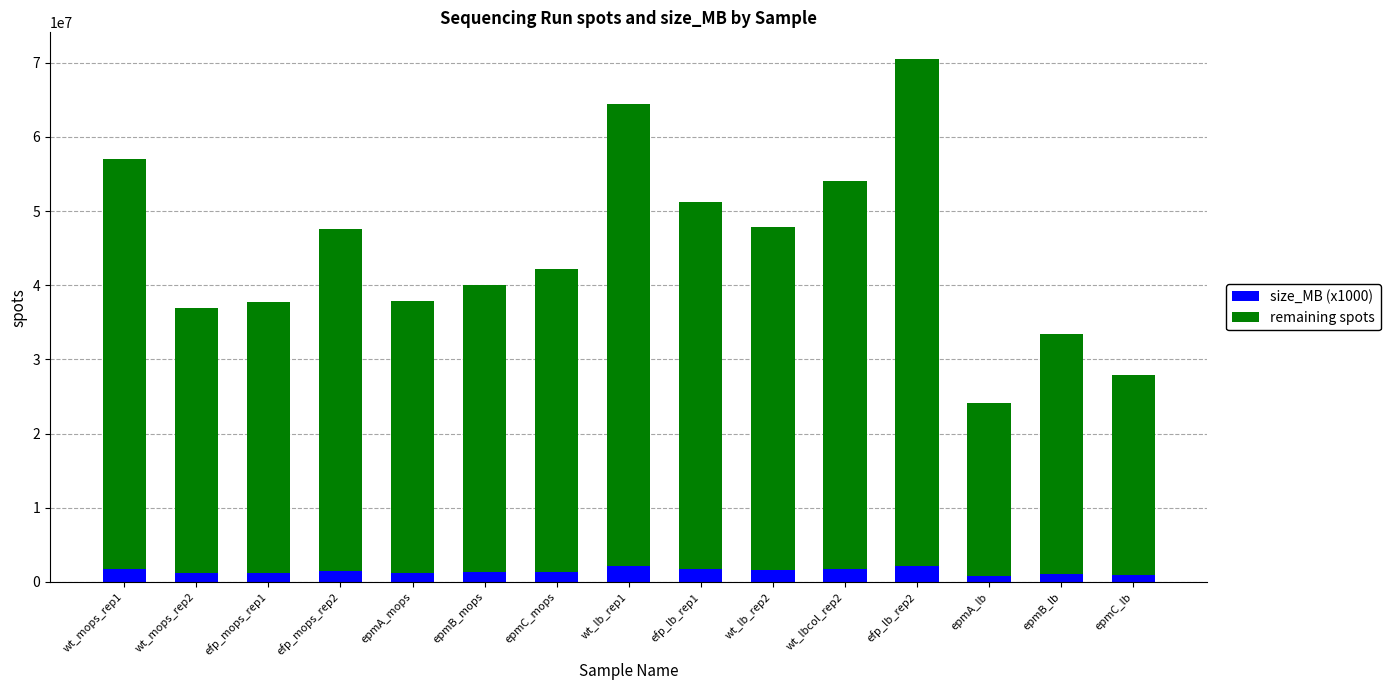

What is the sum of the size_MB (x1000) values at efp_lb_rep1 and wt_lb_rep2?

3319000